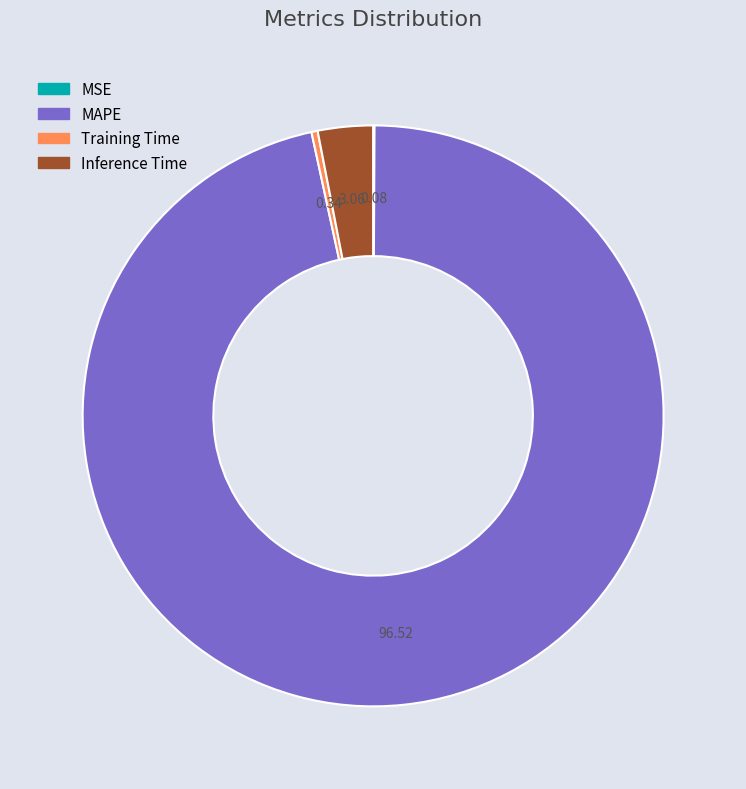

Which has a higher value, Inference Time or Training Time?

Inference Time